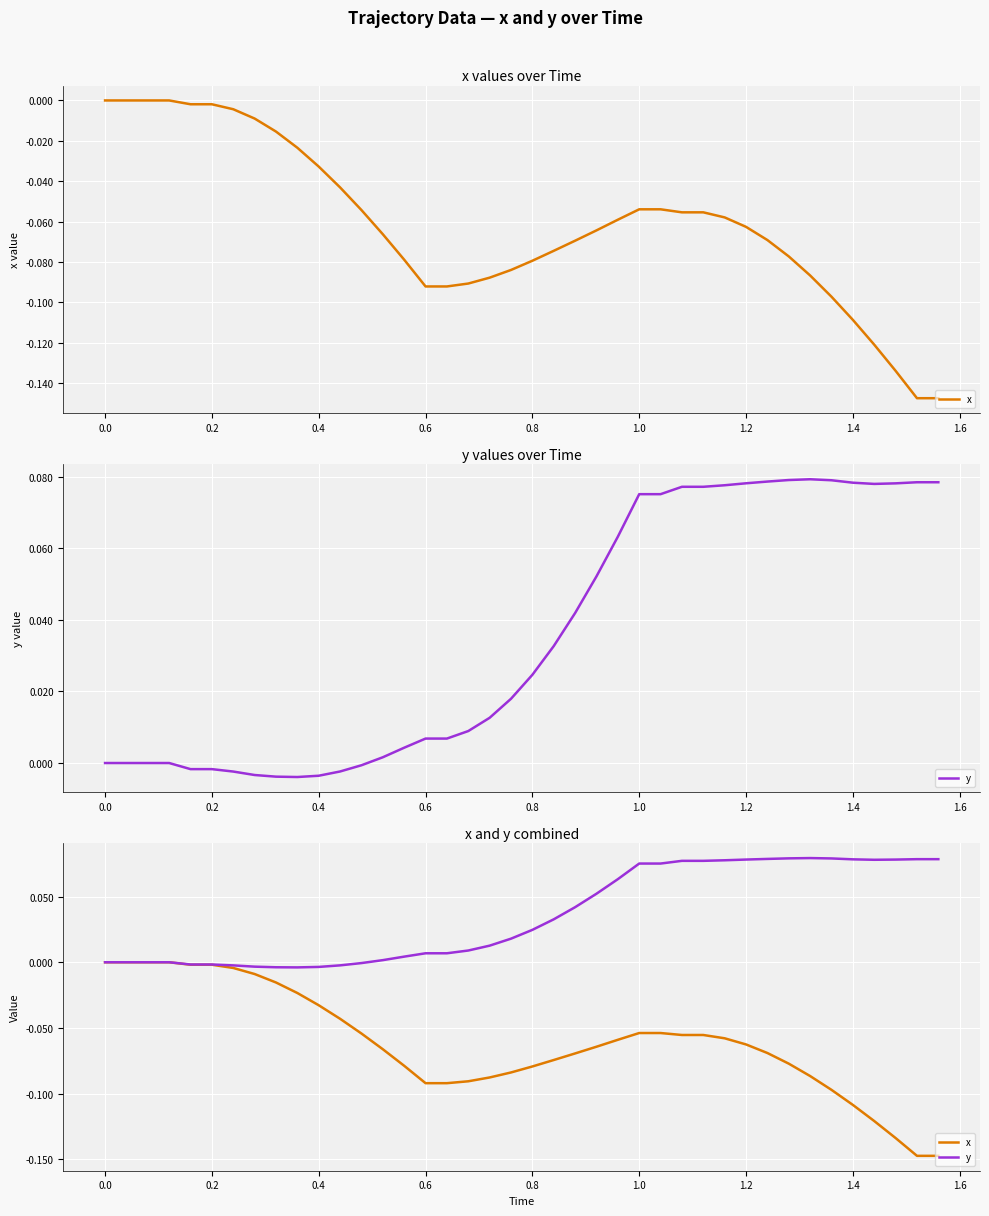

What is the difference between the maximum and second lowest values in the x series?

0.1